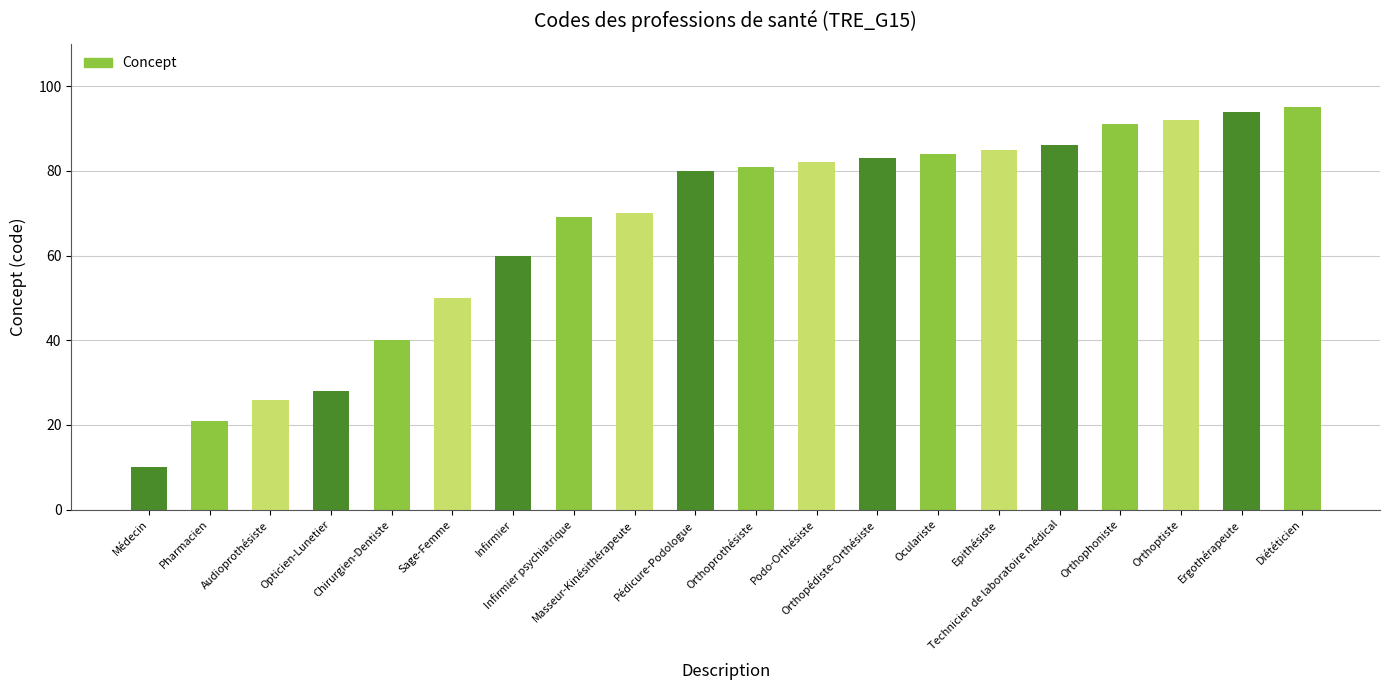

What is the average value?

66